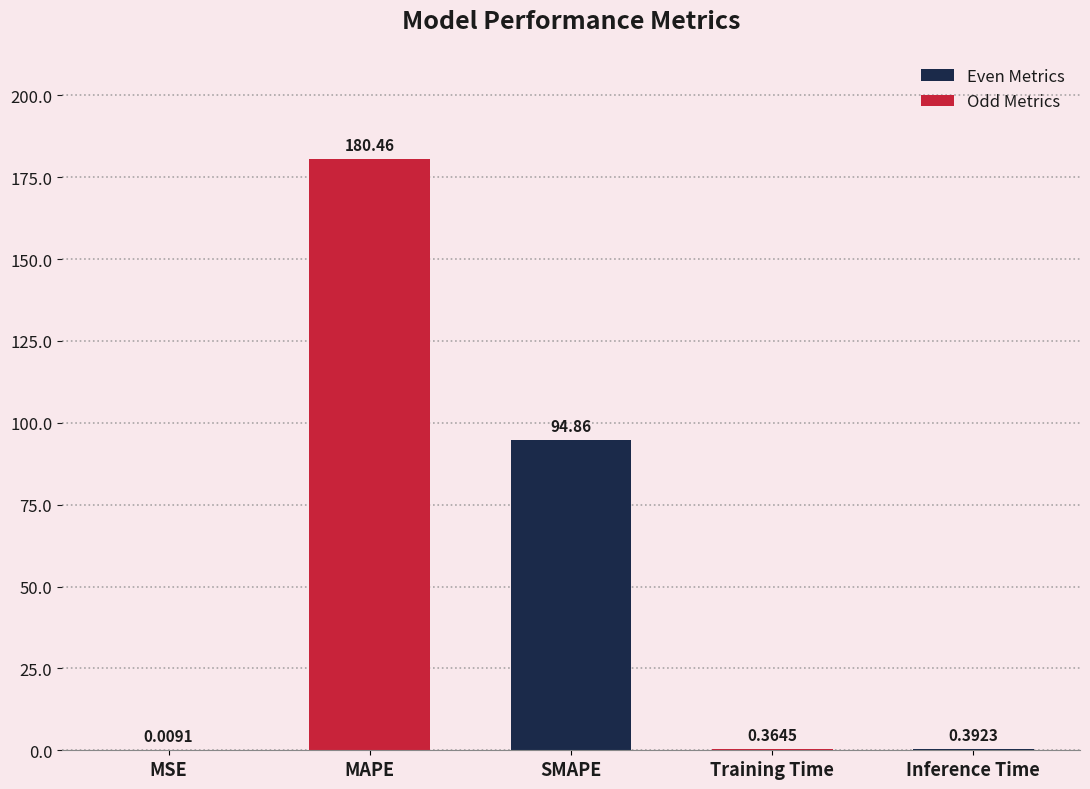

Count the number of categories in the chart.

5